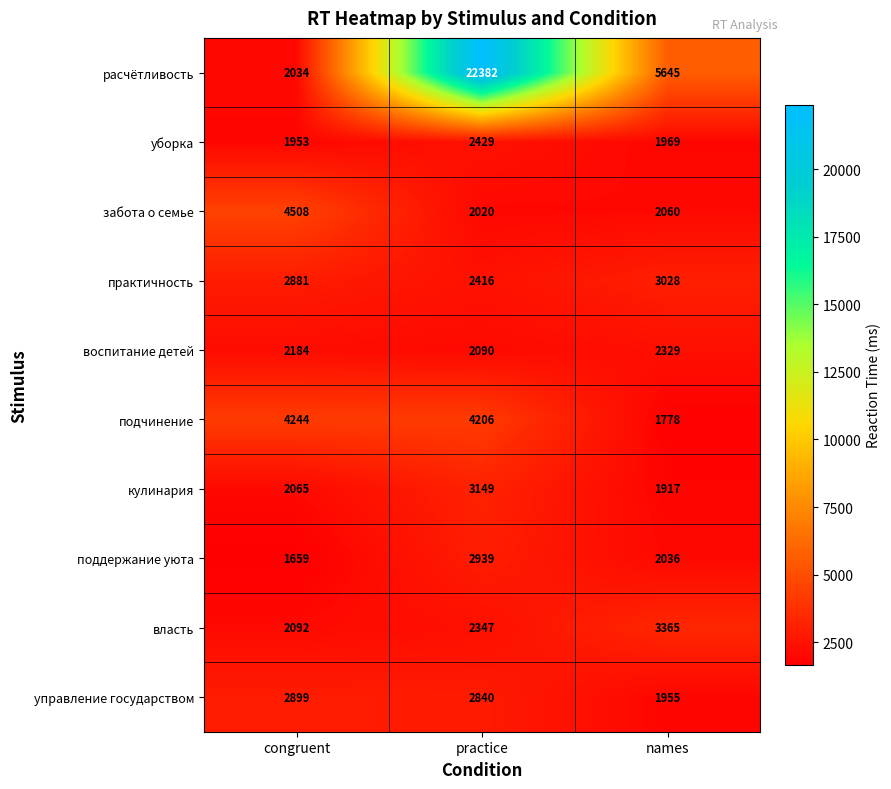

Which label corresponds to the largest value in the chart?

practice